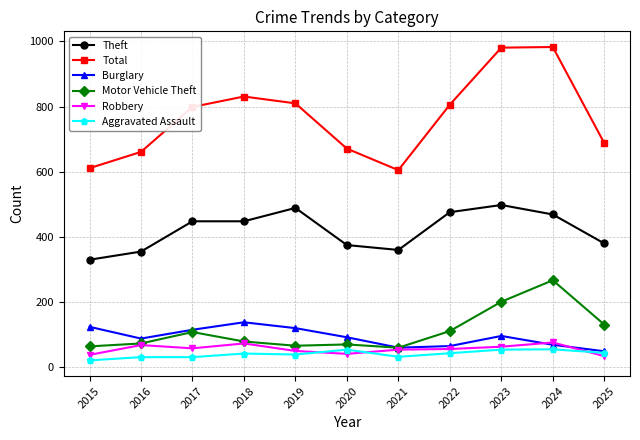

What is the value of the Burglary point at the 3rd from the left?

115